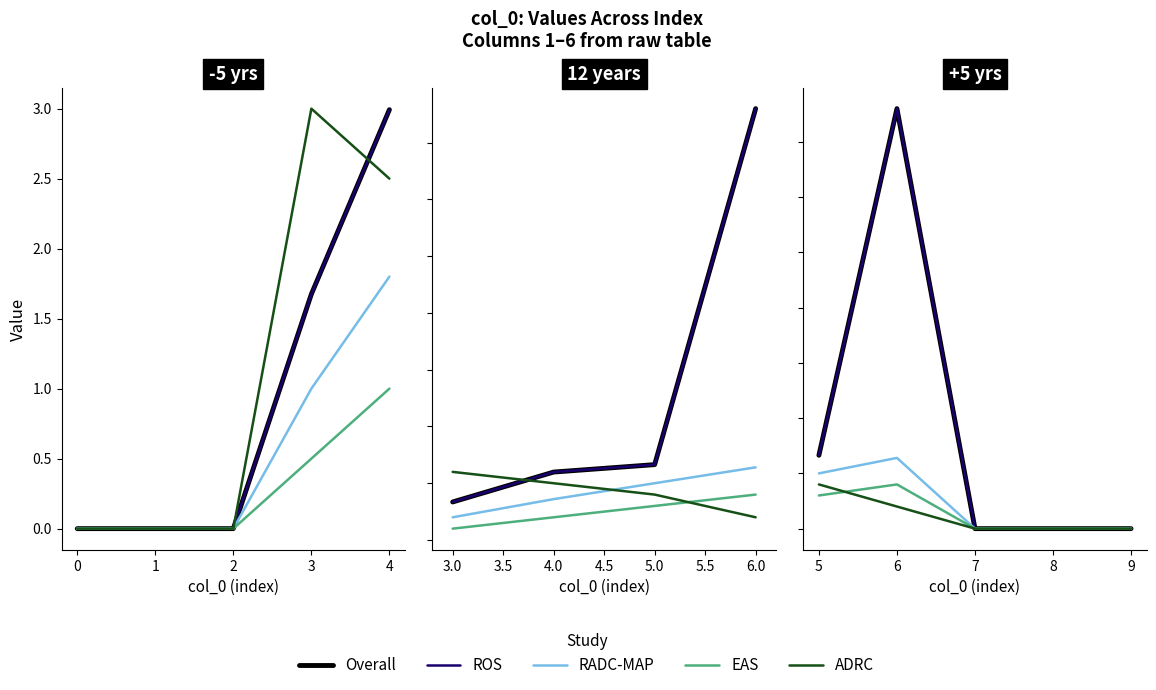

Is this an area chart (filled region under the line)?

No